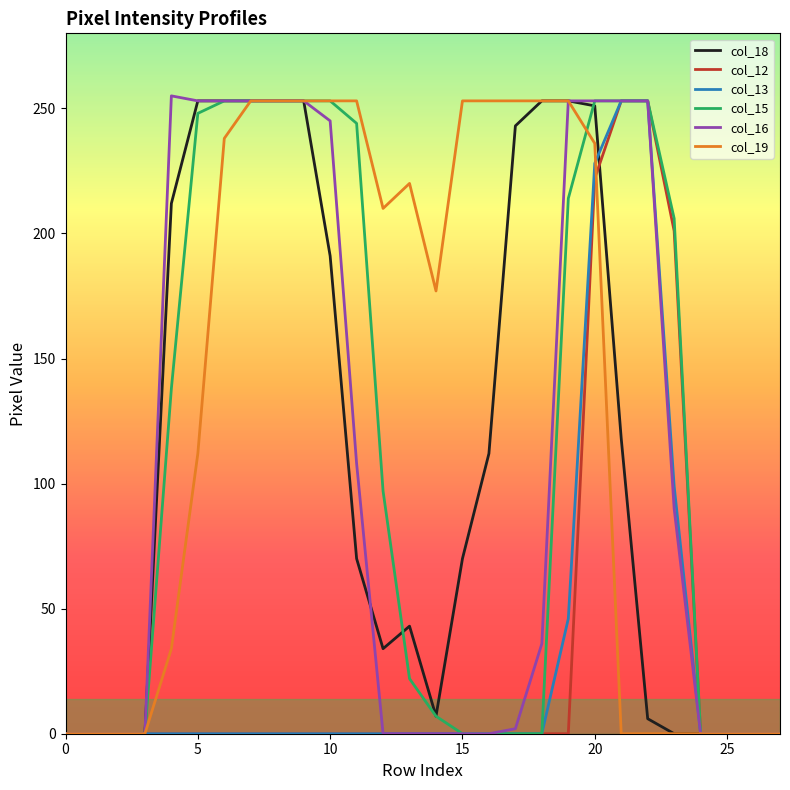

What is the maximum value shown in the chart?

255